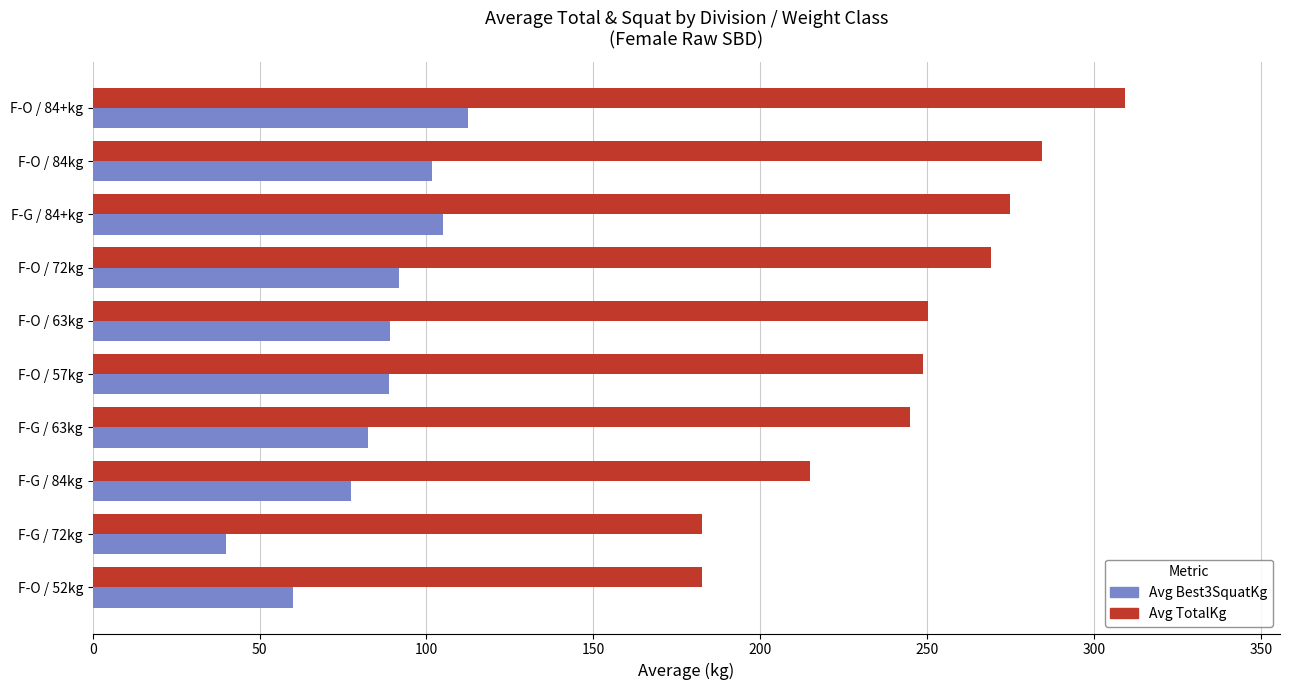

What is the maximum value for Avg TotalKg?

309.4